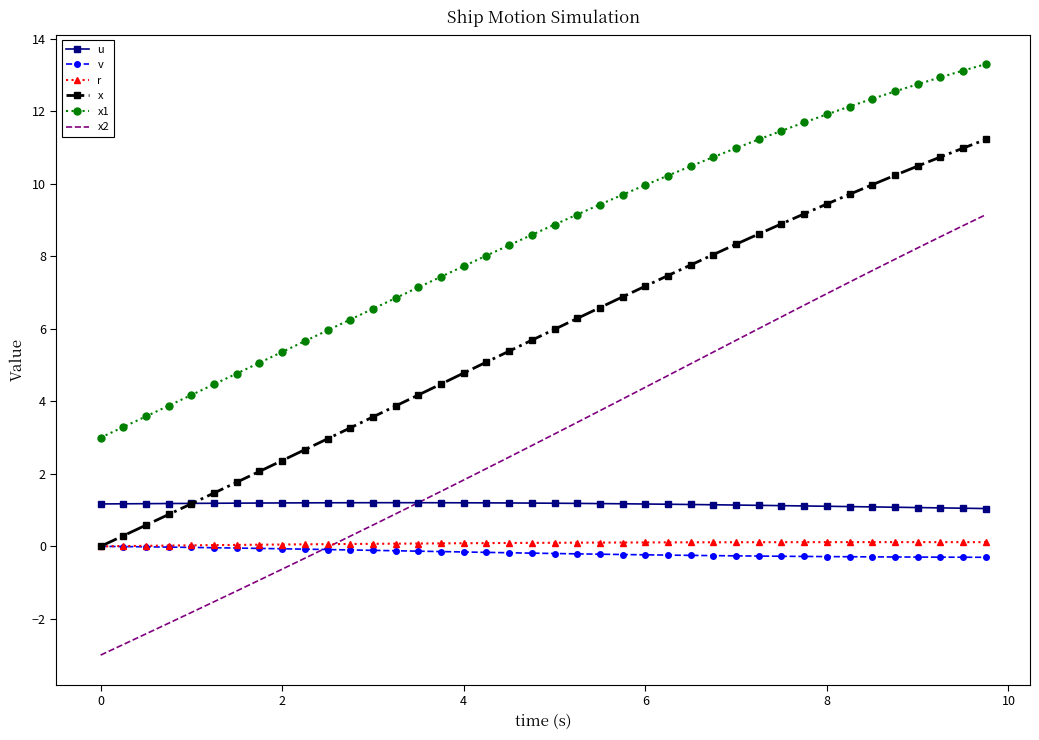

What is the minimum value for x1?

3.0